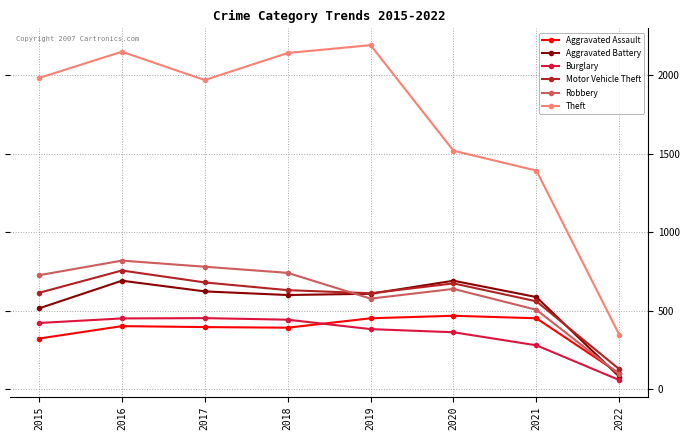

Where is Theft nearest to the value 1268?

2021